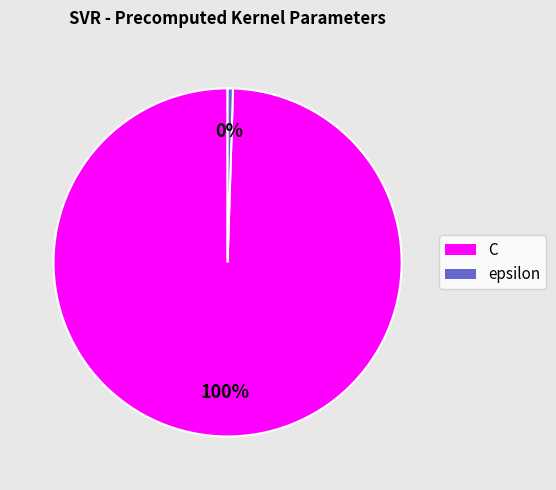

Is it true that epsilon is 8% of the pie?

False